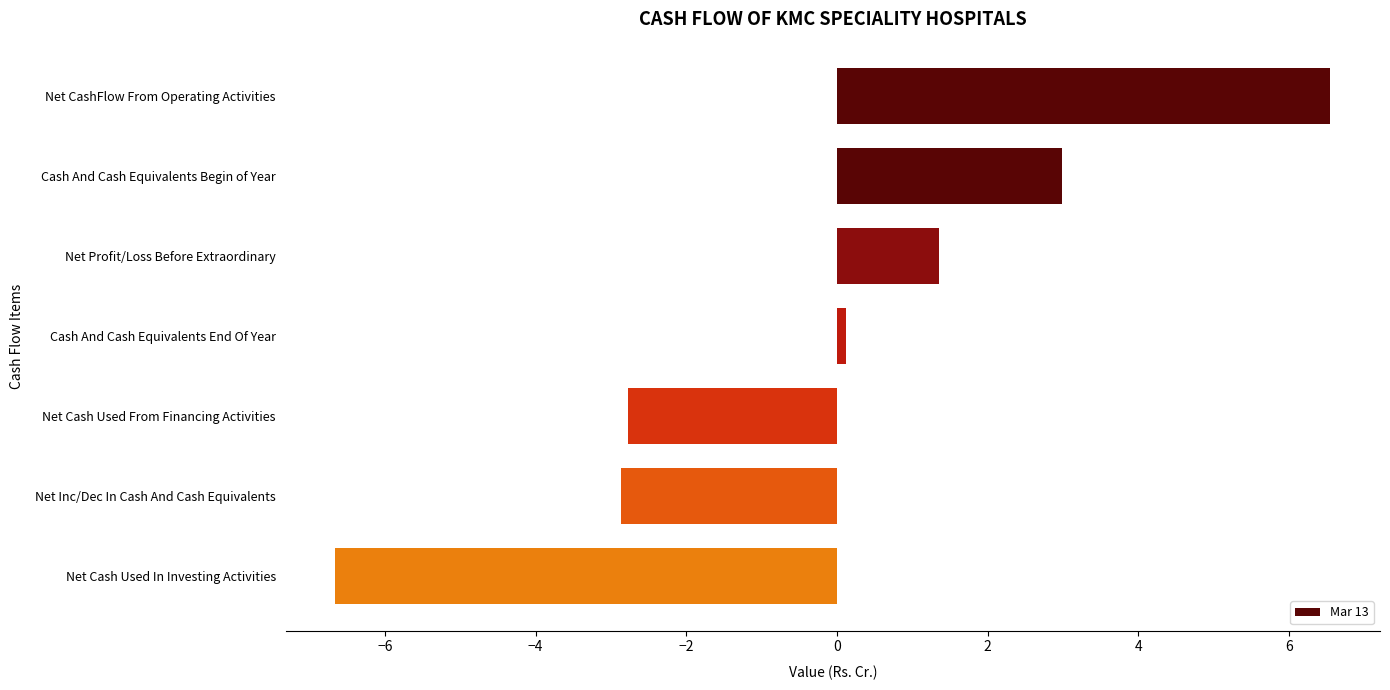

The chart shows a value of -6.7 at Net Cash Used In Investing Activities. True or false?

True